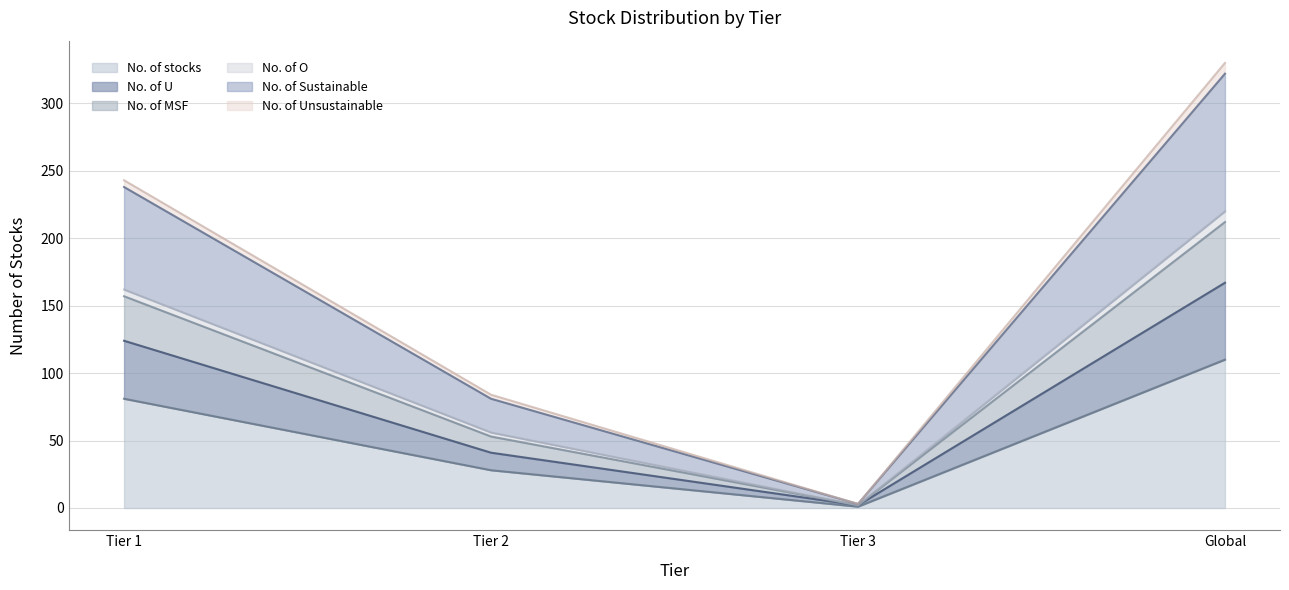

At which label does No. of MSF reach its peak?

Global